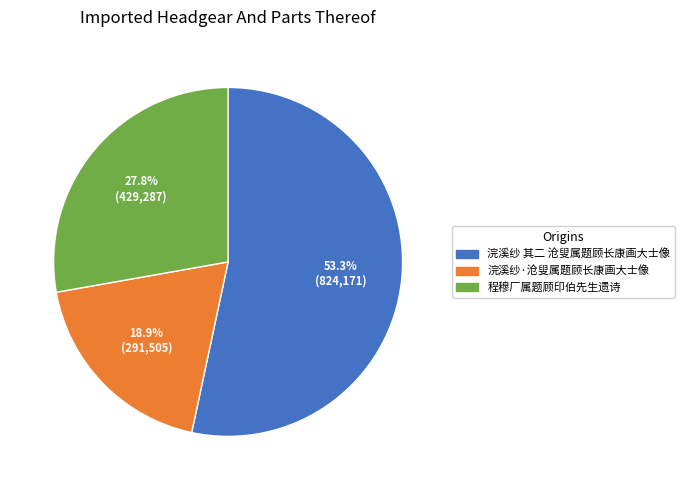

Which has a higher value, 程穆厂属题顾印伯先生遗诗 or 浣溪纱·沧叟属题顾长康画大士像?

程穆厂属题顾印伯先生遗诗